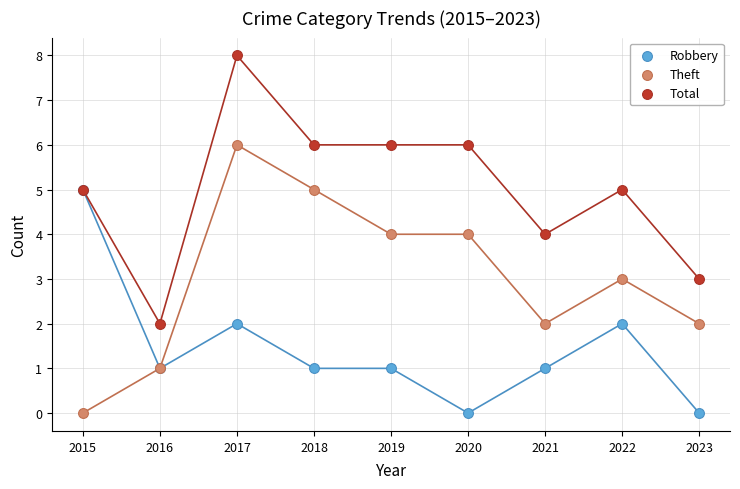

At which category is the sum across all series the highest?

2017